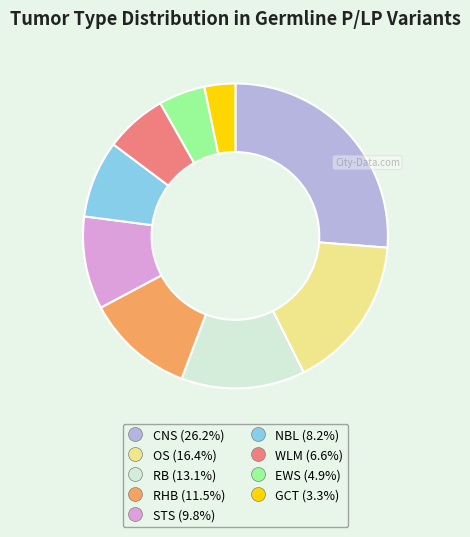

Is there a majority slice in this chart?

No